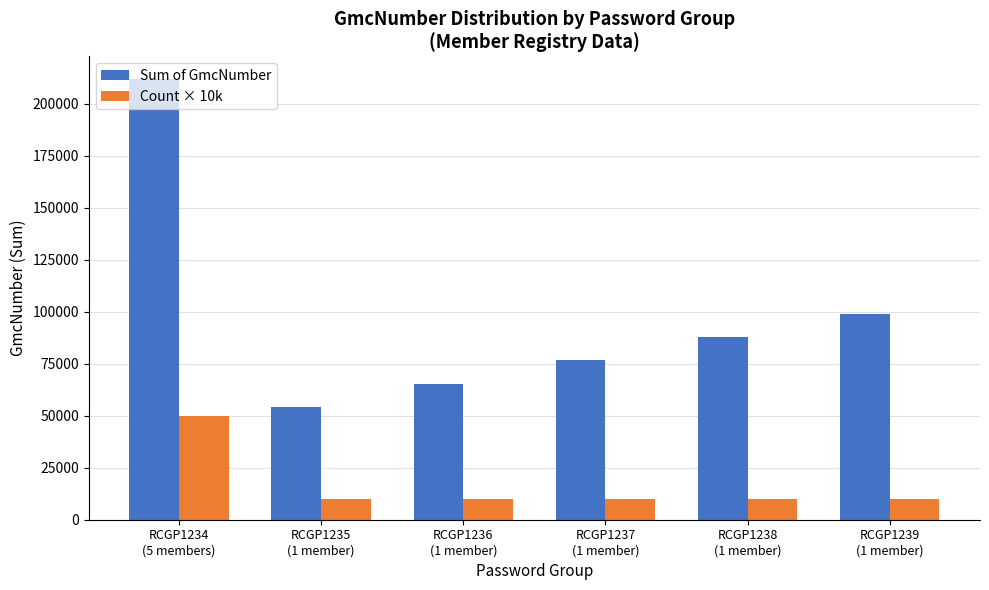

True or false: Sum of GmcNumber has a value of 76543 at RCGP1237
(1 member).

True